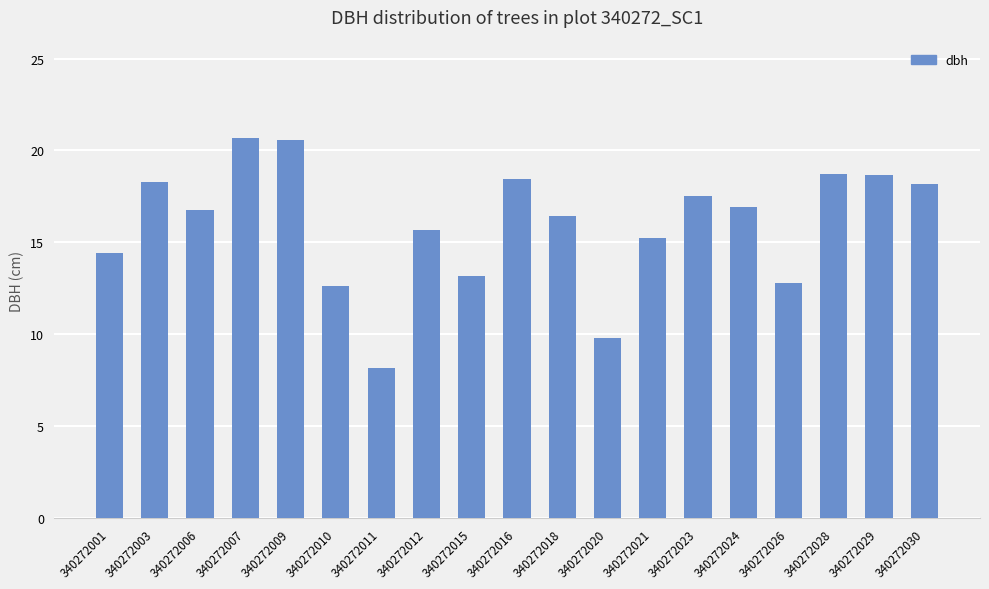

Which has a higher value, 340272018 or 340272007?

340272007